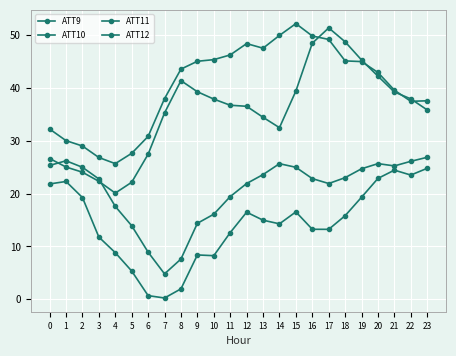

Where is the first local minimum for ATT9?

4